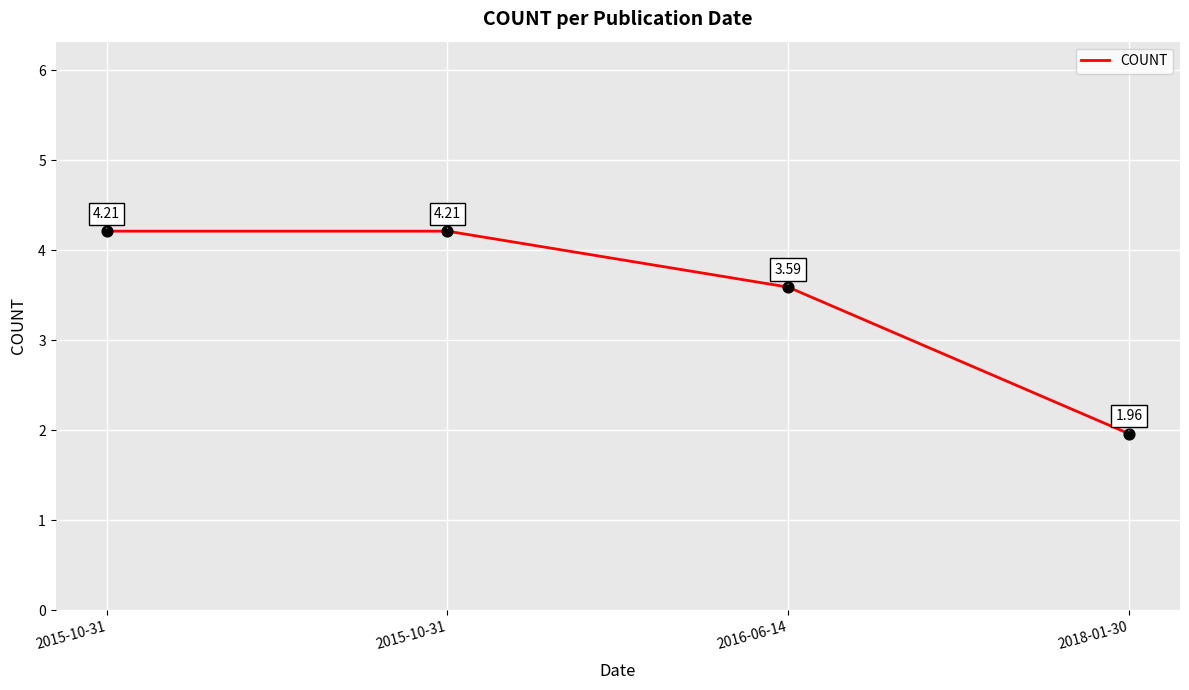

How many categories are shown in the chart?

4